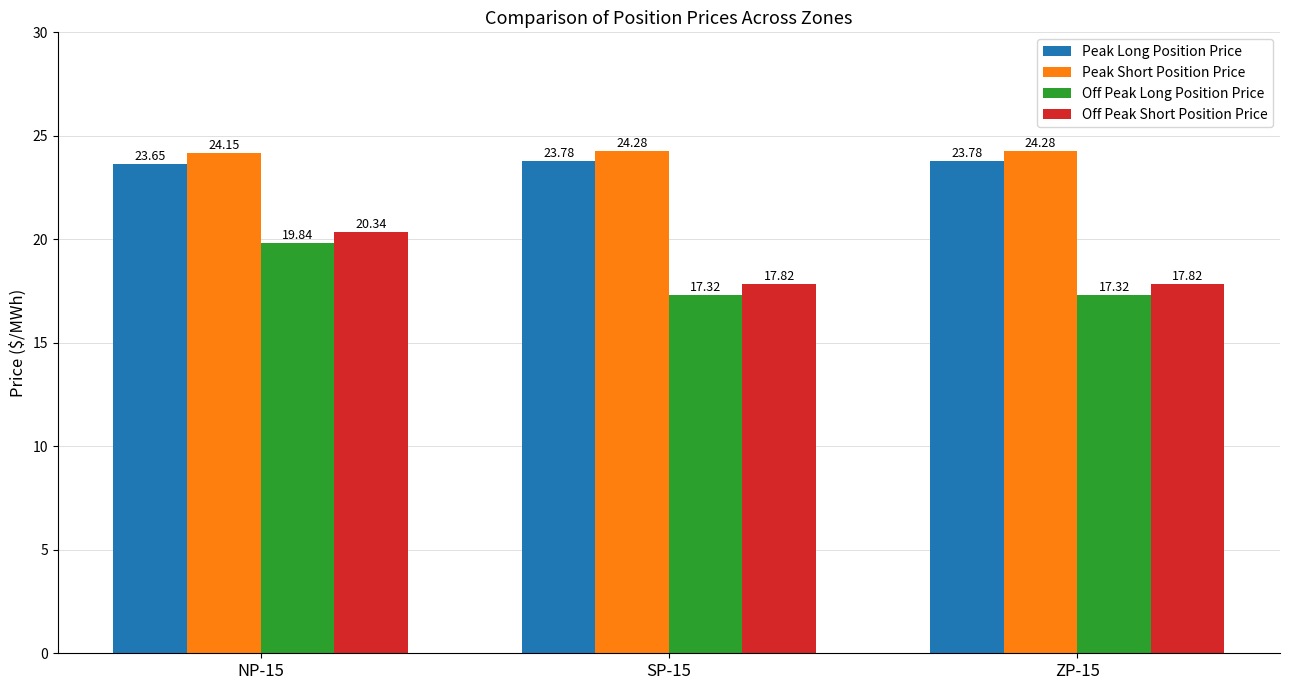

How many series are shown in this chart?

4